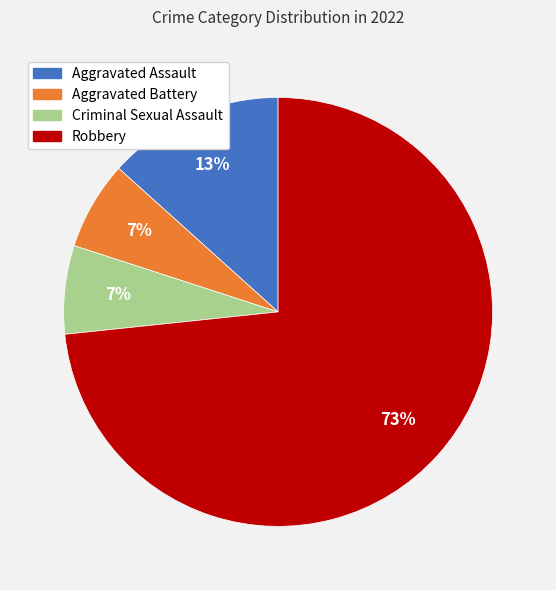

Approximately how many times larger is the value at Aggravated Battery compared to Robbery?

0.1